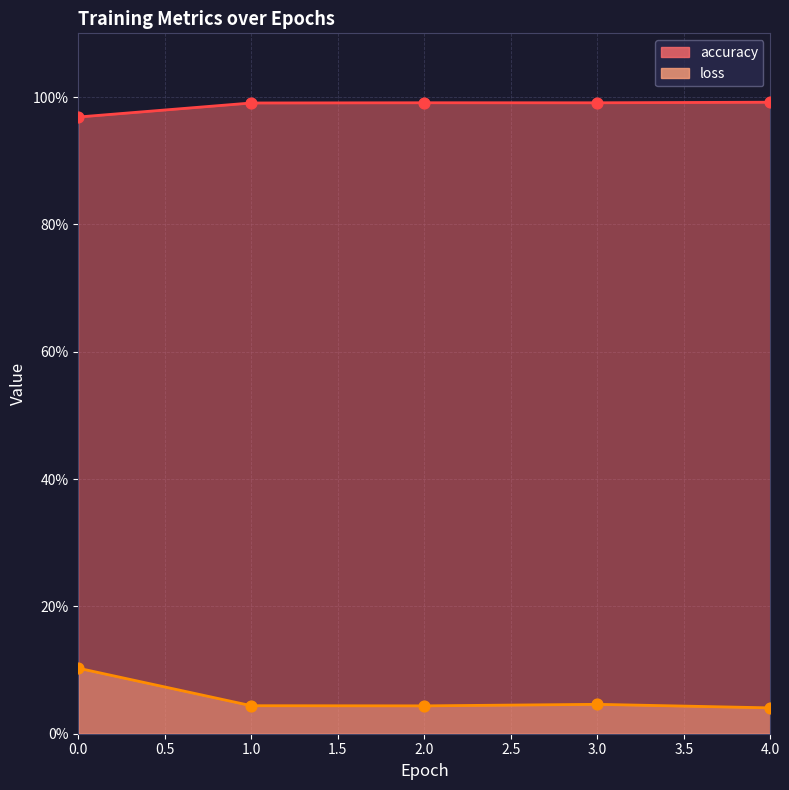

Which series contains the lowest Y value?

loss